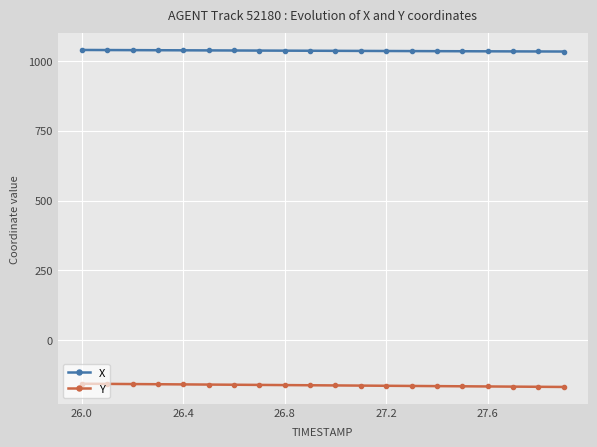

True or false: Y and X intersect in this chart.

False